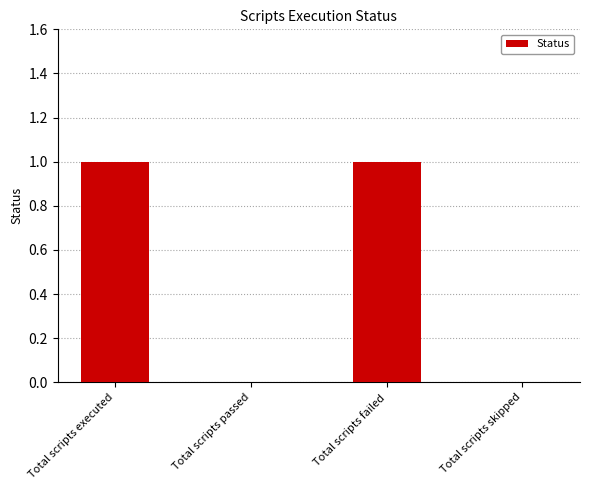

Reading left to right, what are all the values shown in this chart?

Total scripts executed=1	Total scripts passed=0	Total scripts failed=1	Total scripts skipped=0